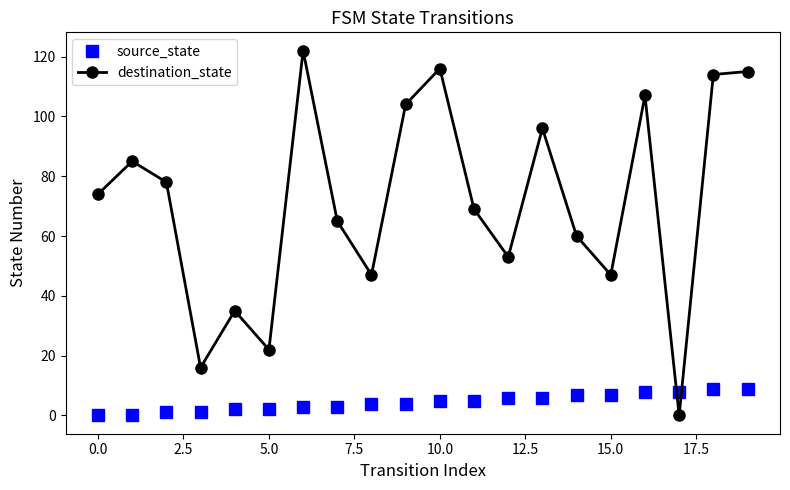

Which series has the largest total across all categories?

destination_state